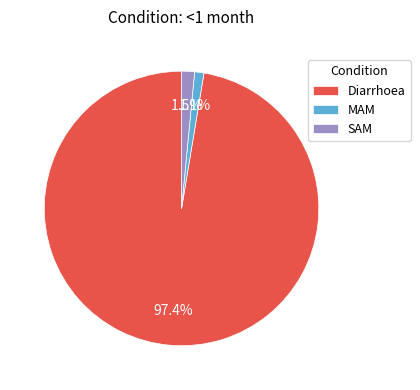

Is the sum of Diarrhoea and SAM greater than half?

Yes